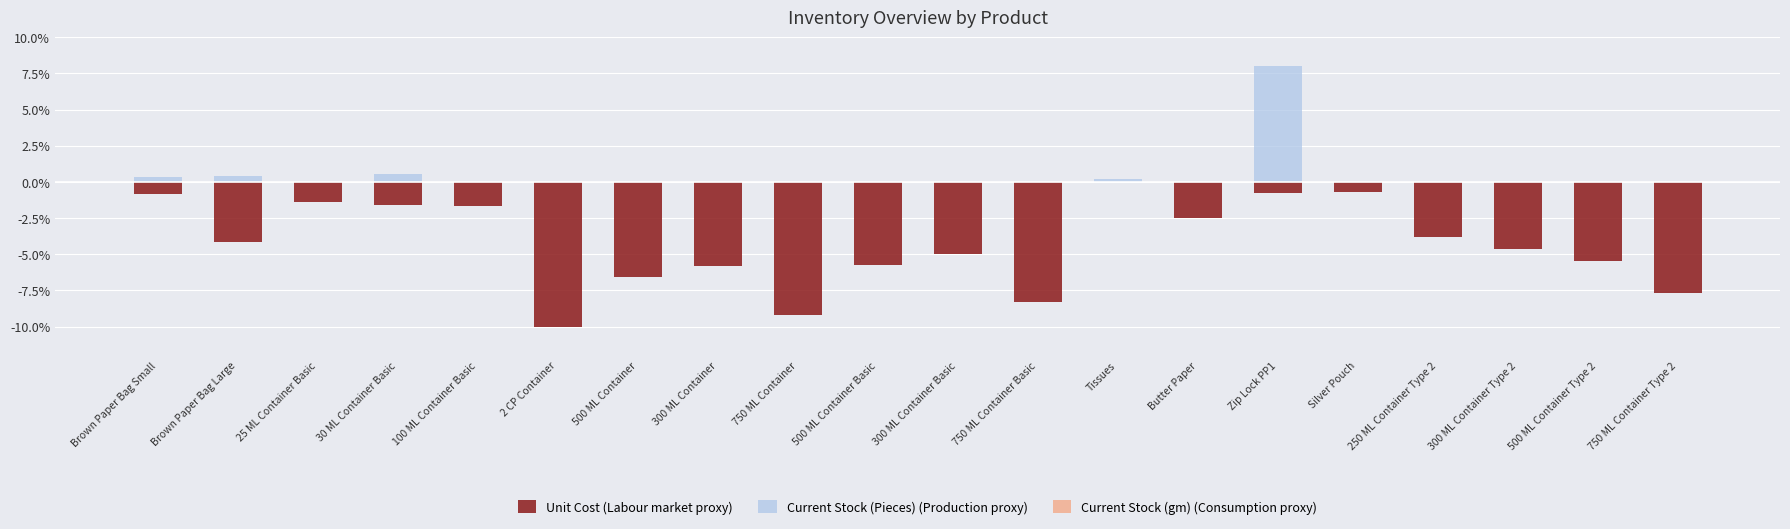

What is the total value across all series at 500 ML Container Type 2?

-5.5